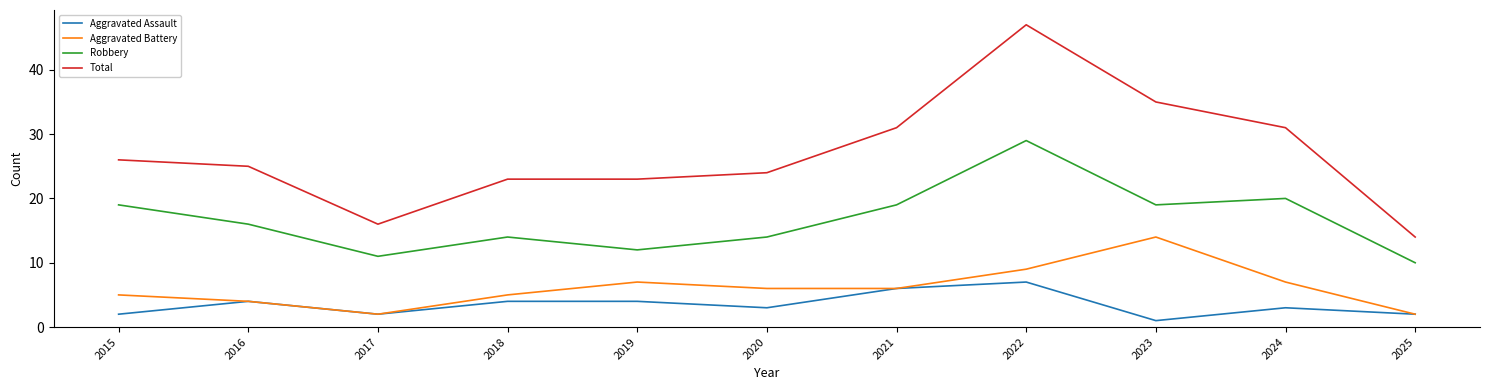

How many categories are shown in the chart?

11